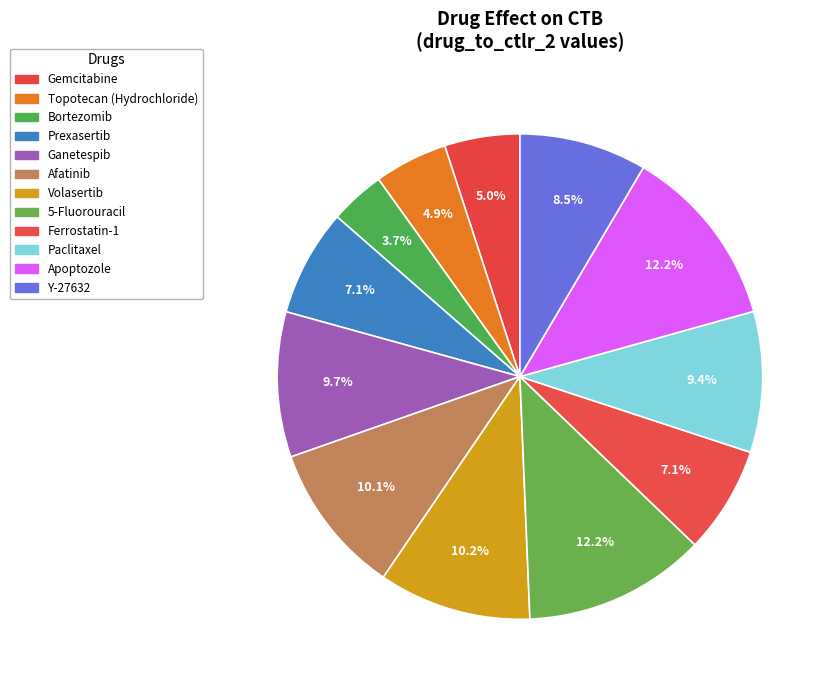

Which category has the smallest portion of the pie?

Bortezomib